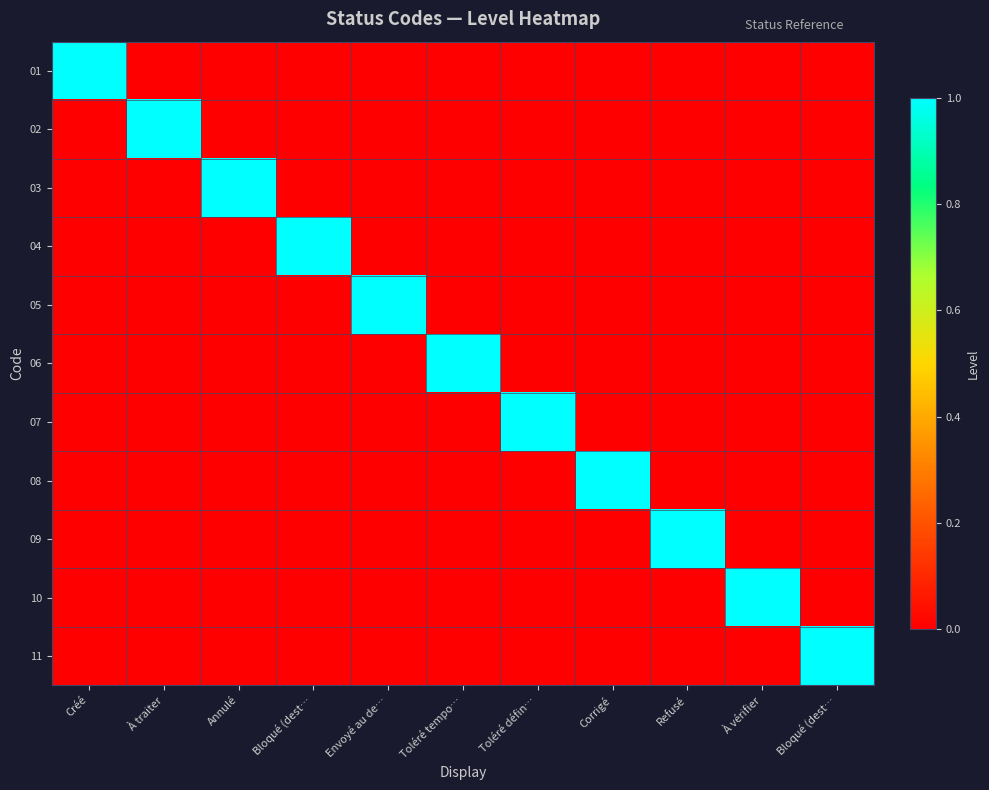

Between Créé and Envoyé au de…, which is larger?

Créé